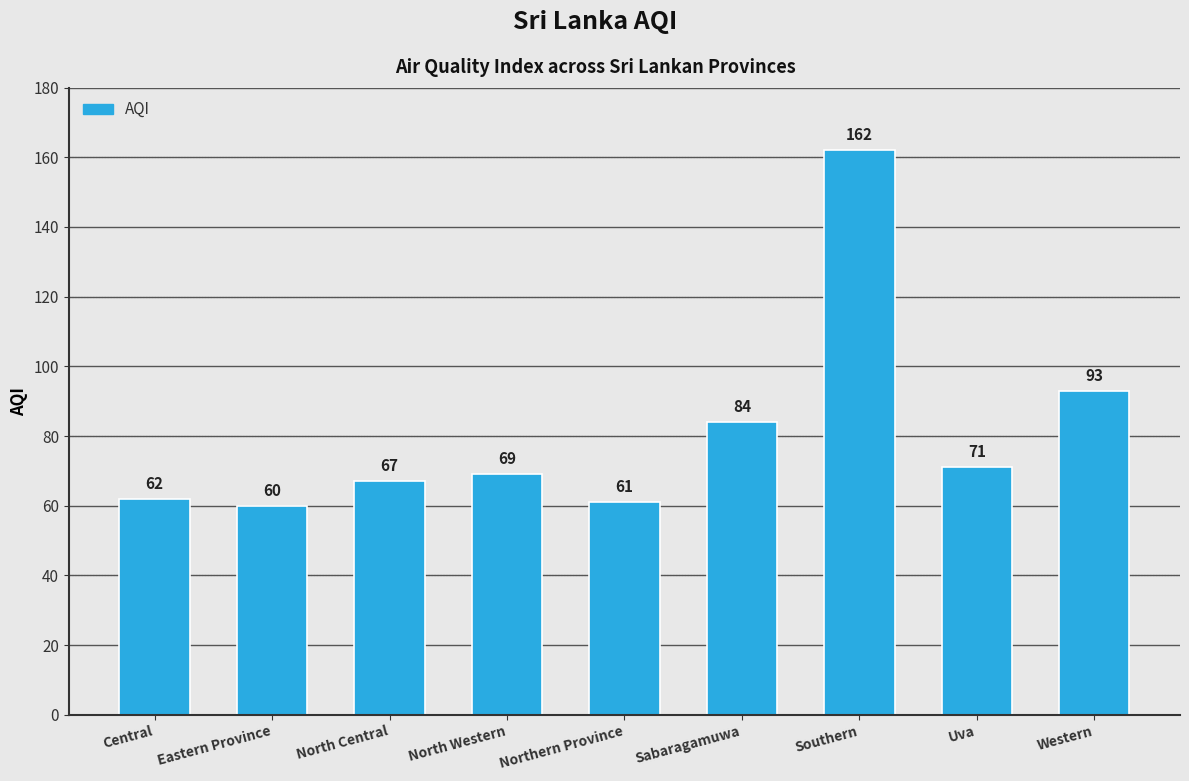

What is the value of the 2nd bar from the left?

60